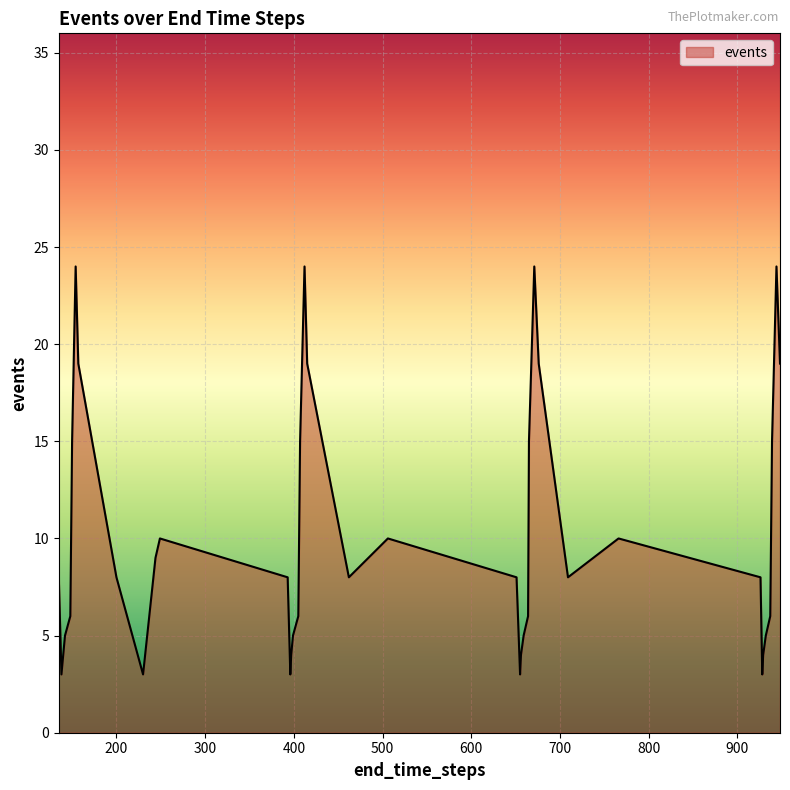

What is the greatest value displayed?

24